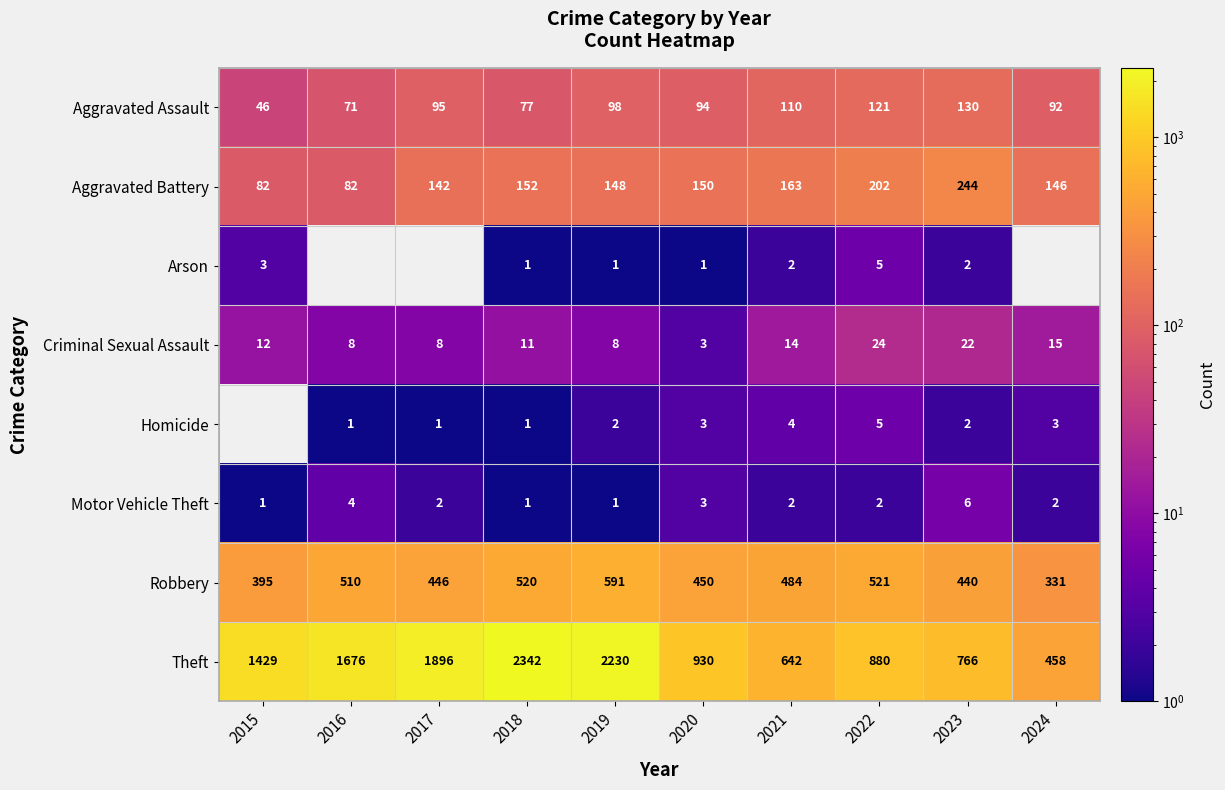

What is the sum of all Aggravated Assault values?

934.0